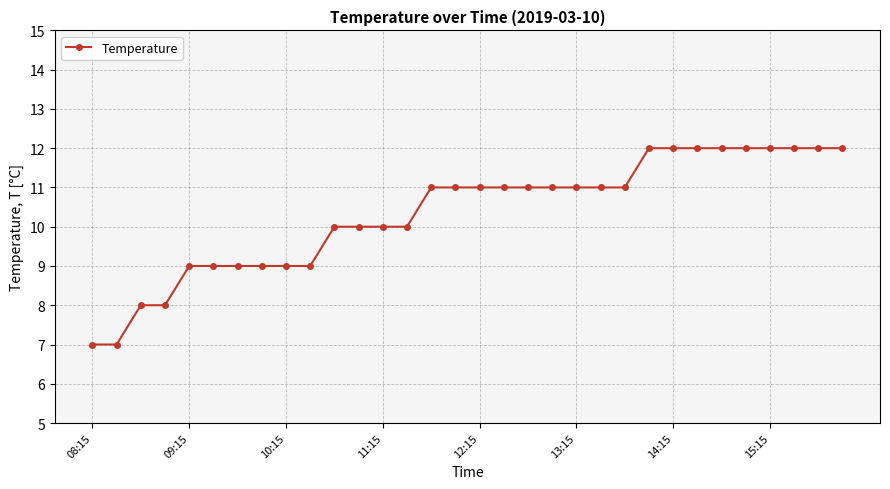

How many lines are shown in the chart?

1